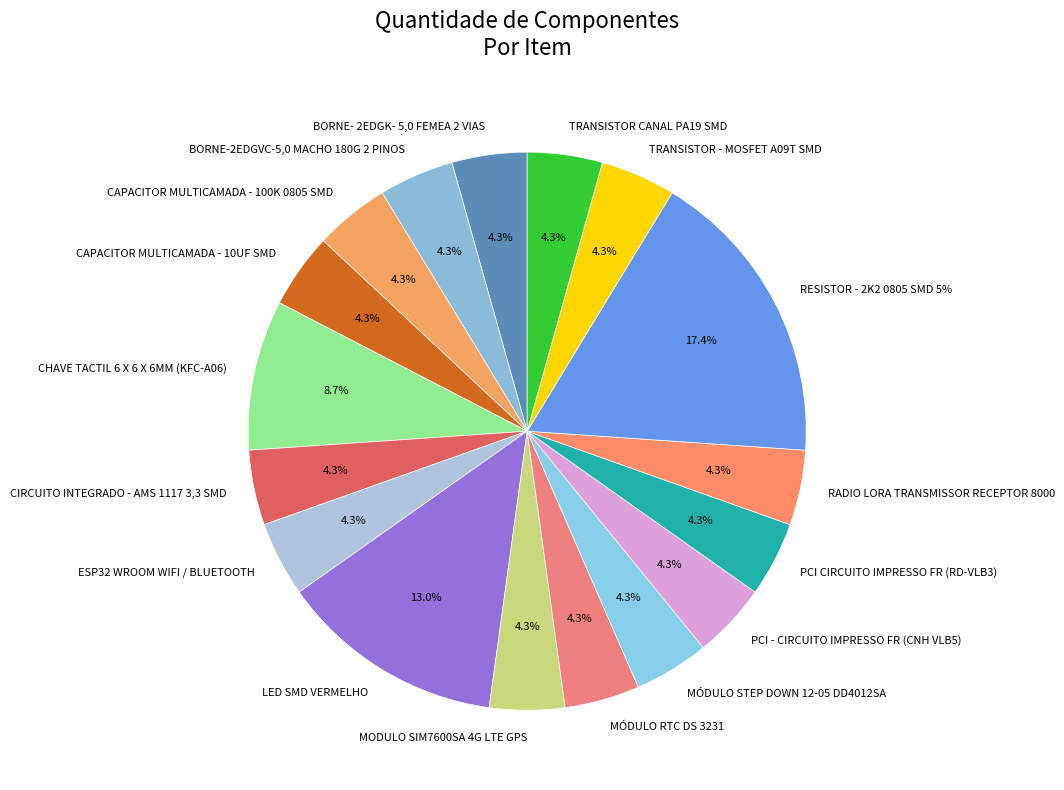

Rank the categories by value from highest to lowest.

RESISTOR - 2K2 0805 SMD 5%, LED SMD VERMELHO, CHAVE TACTIL 6 X 6 X 6MM (KFC-A06), BORNE- 2EDGK- 5,0 FEMEA 2 VIAS, BORNE-2EDGVC-5,0 MACHO 180G 2 PINOS, CAPACITOR MULTICAMADA - 100K 0805 SMD, CAPACITOR MULTICAMADA - 10UF SMD, CIRCUITO INTEGRADO - AMS 1117 3,3 SMD, ESP32 WROOM WIFI / BLUETOOTH, MODULO SIM7600SA 4G LTE GPS, MÓDULO RTC DS 3231, MÓDULO STEP DOWN 12-05 DD4012SA, PCI - CIRCUITO IMPRESSO FR (CNH VLB5), PCI CIRCUITO IMPRESSO FR (RD-VLB3), RADIO LORA TRANSMISSOR RECEPTOR 8000, TRANSISTOR - MOSFET A09T SMD, TRANSISTOR CANAL PA19 SMD